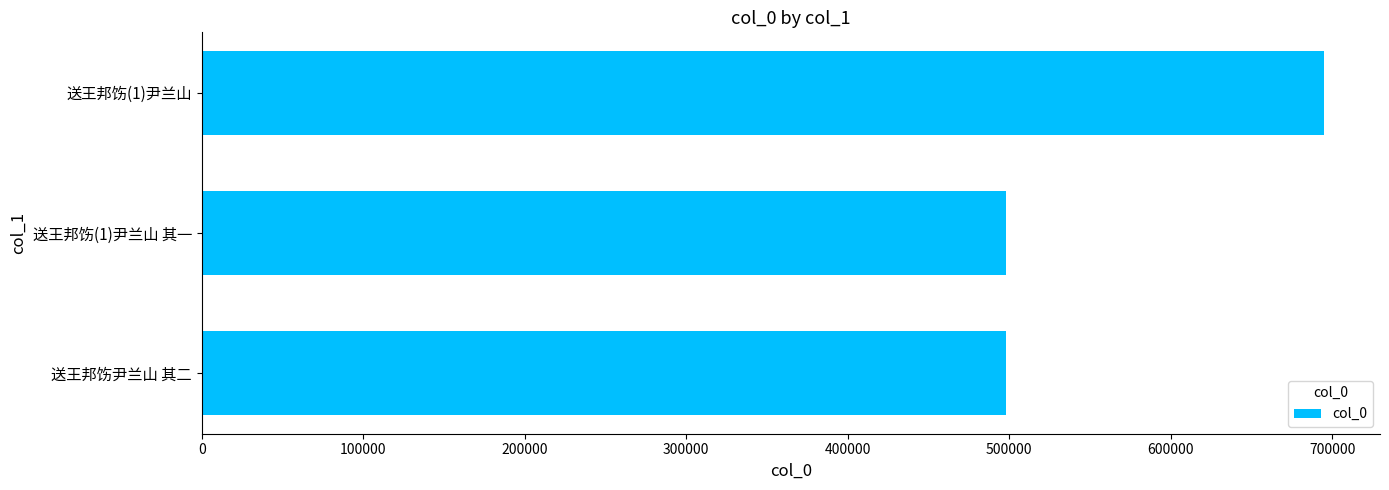

What is the average value?

563536